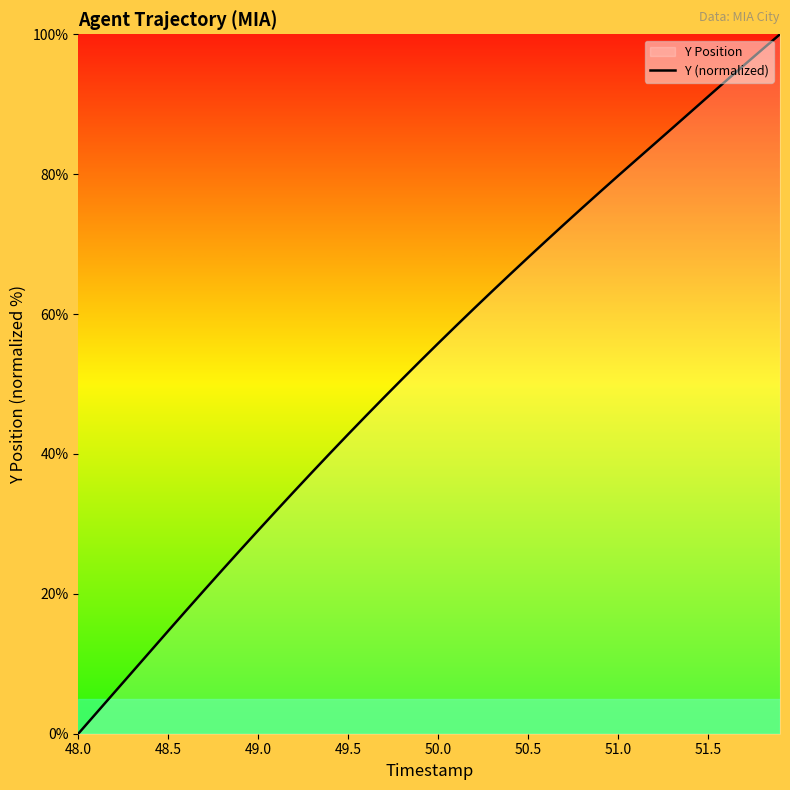

At which category does the chart reach its minimum across all series?

48.0